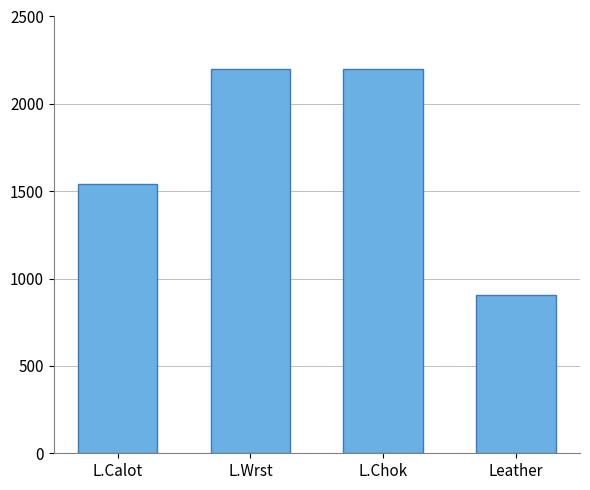

What is the label of the 4th bar from the right?

L.Calot